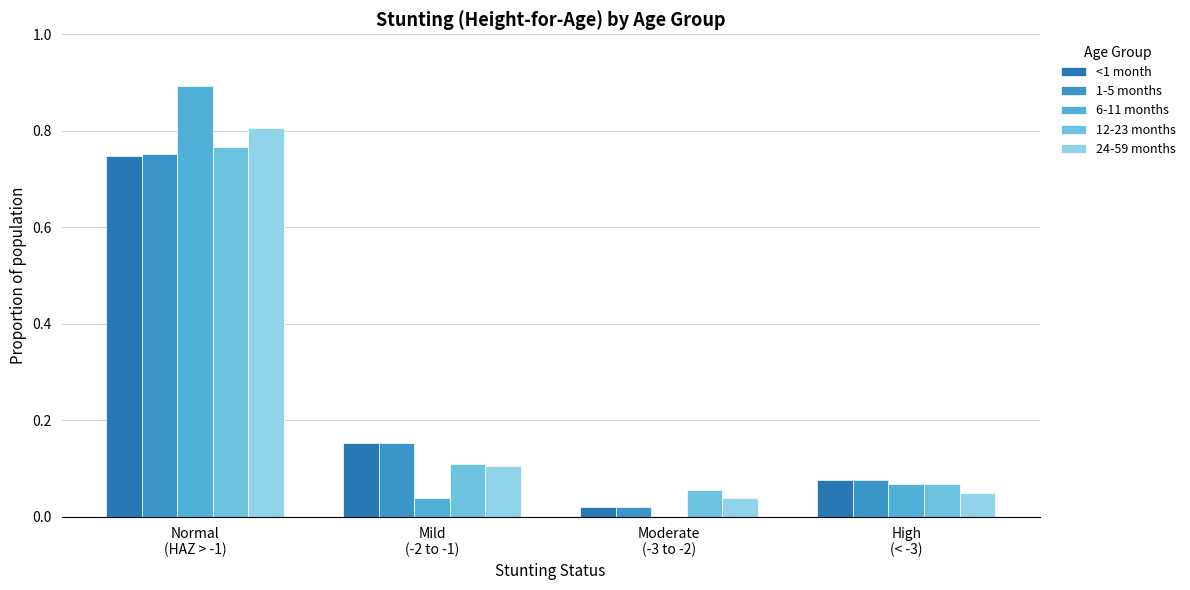

Which category has the highest value across all series?

Normal
(HAZ > -1)